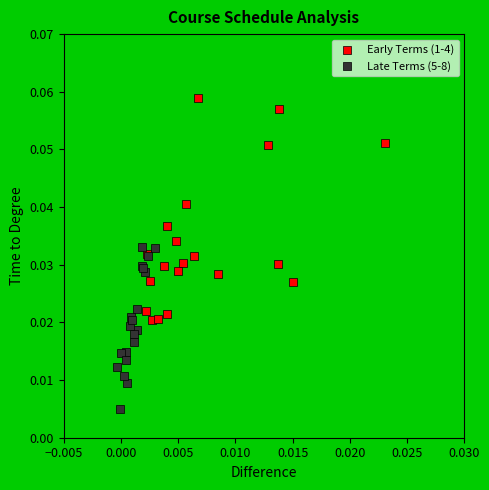

Which series contains the lowest Y value?

Late Terms (5-8)